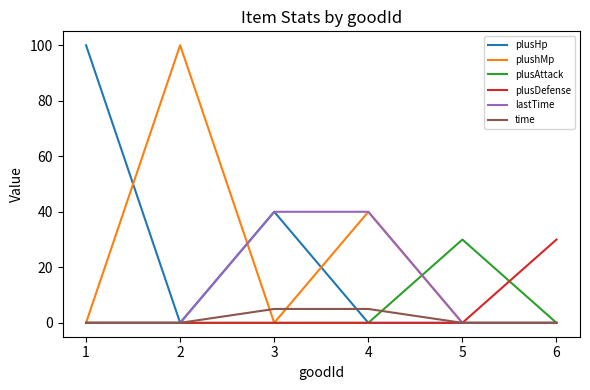

True or false: time and plusAttack intersect in this chart.

True